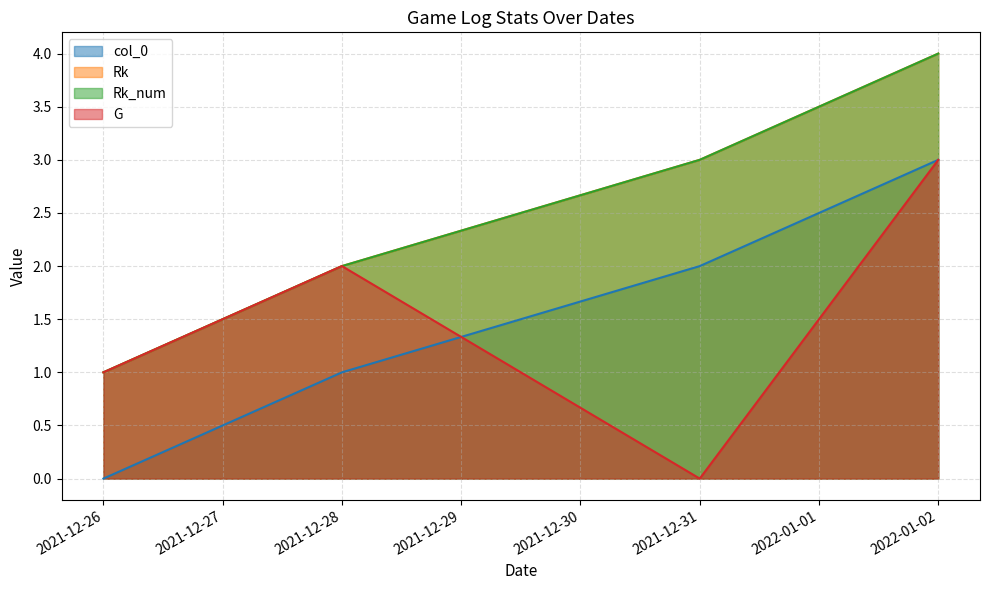

Is the value of Rk at 2021-12-28 greater than the value of G at 2021-12-26?

Yes